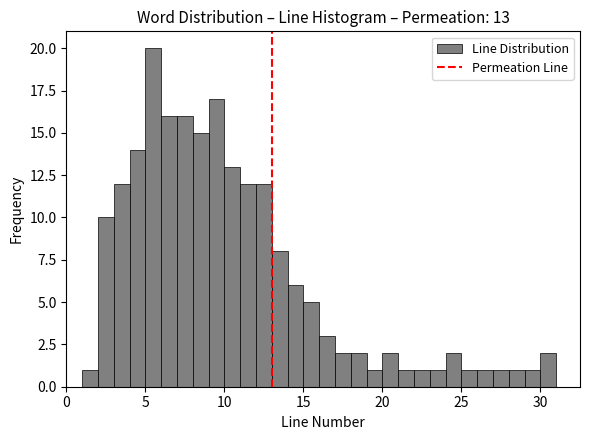

Around what value on the x-axis is the tallest bar? Give the approximate position of its centre, as read against the axis.

5.5